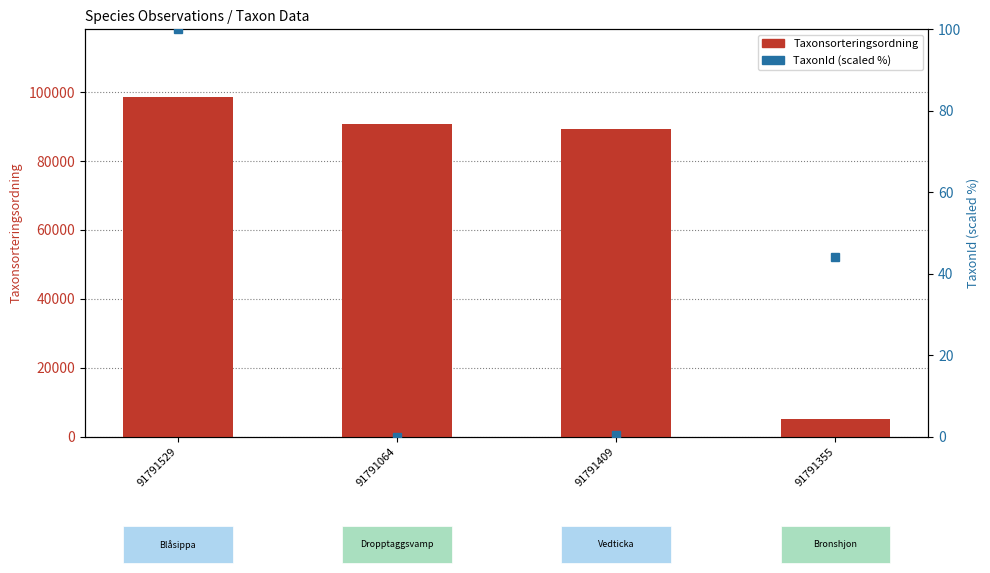

List the series in order of their peak value, highest first.

Taxonsorteringsordning, TaxonId (scaled %)